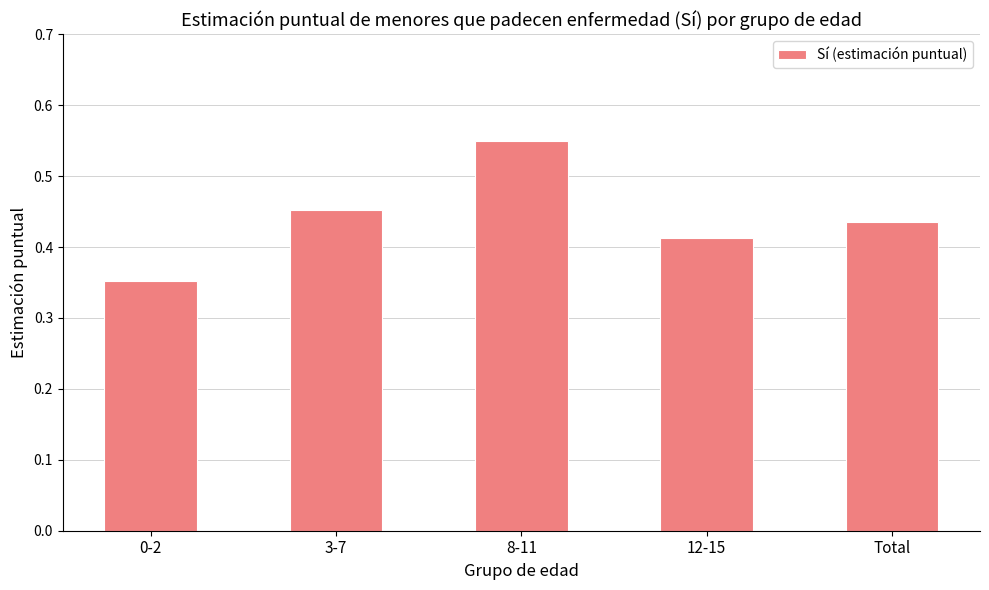

Which category has the lowest value across all series?

0-2